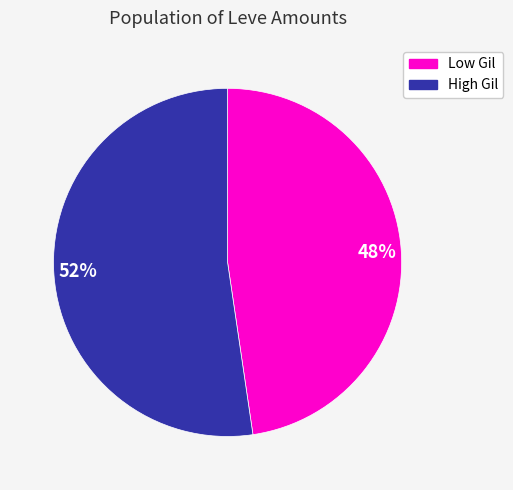

Is it true that 48% is 48% of the pie?

True